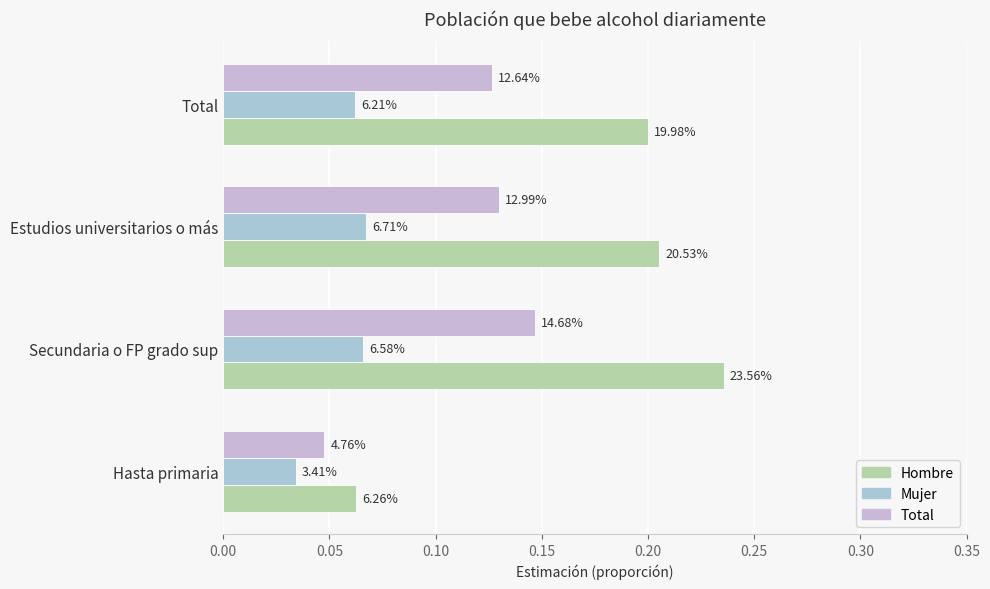

How many bars are there in each group?

3